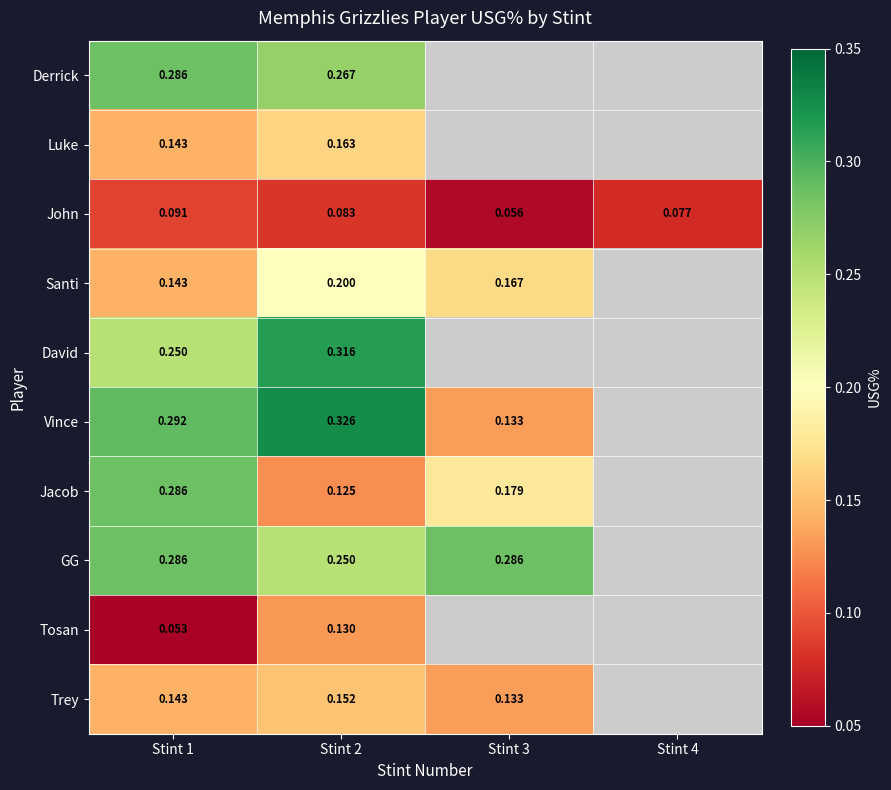

At which label is GG closest to 0?

Stint 2